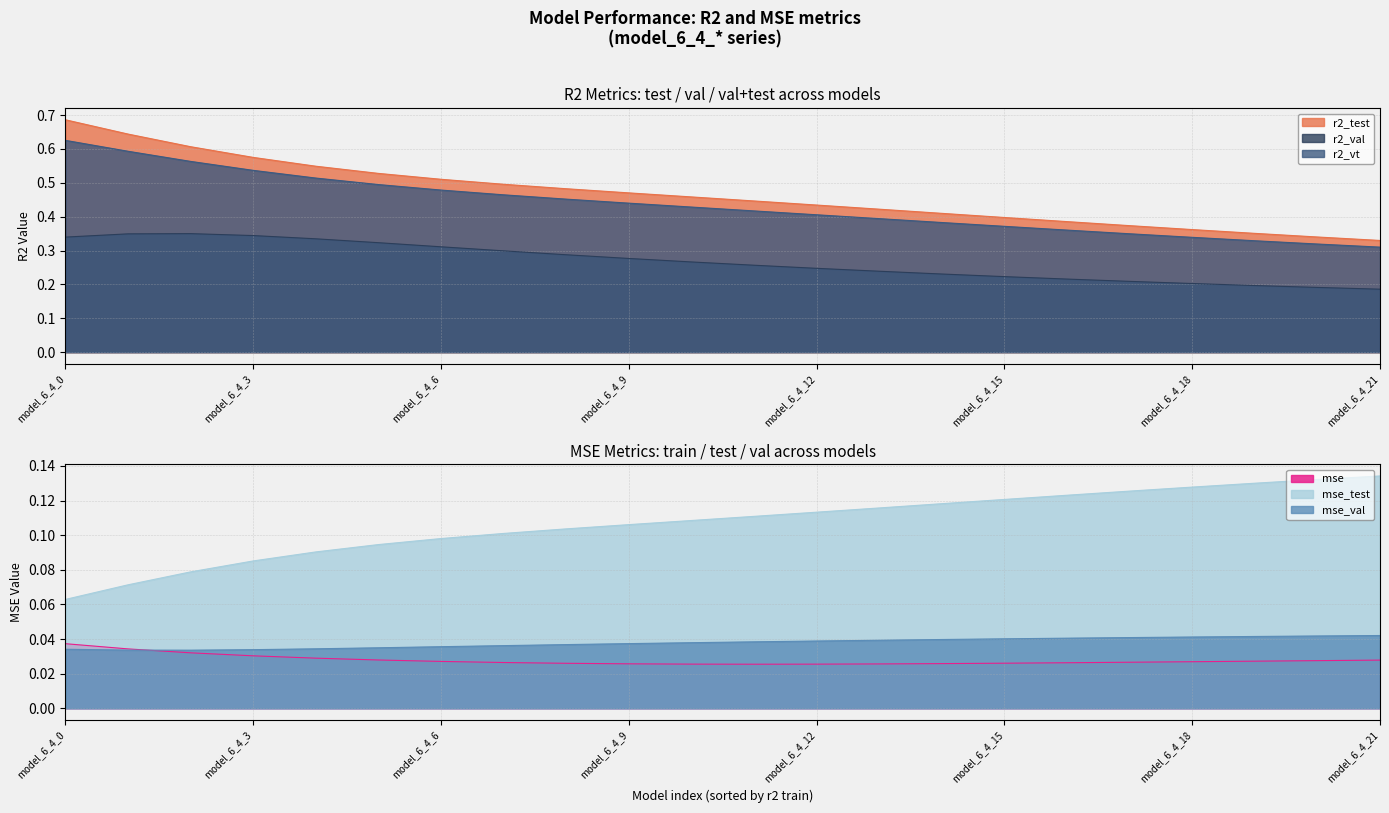

What are all the series names shown in the legend?

r2_test, r2_val, r2_vt, mse, mse_test, mse_val